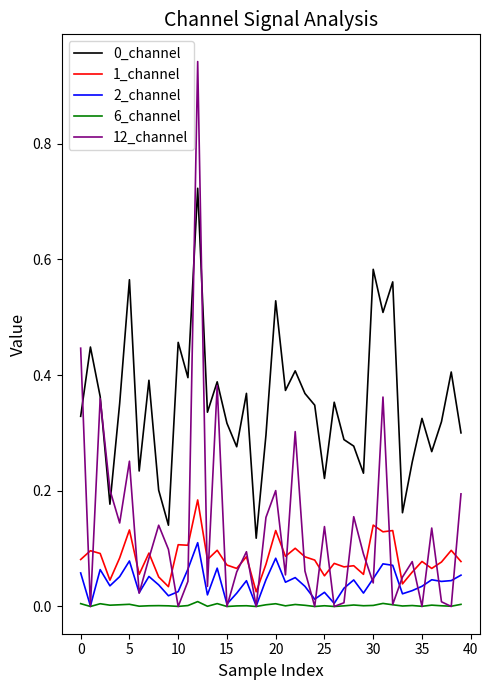

True or false: 2_channel and 0_channel intersect in this chart.

False